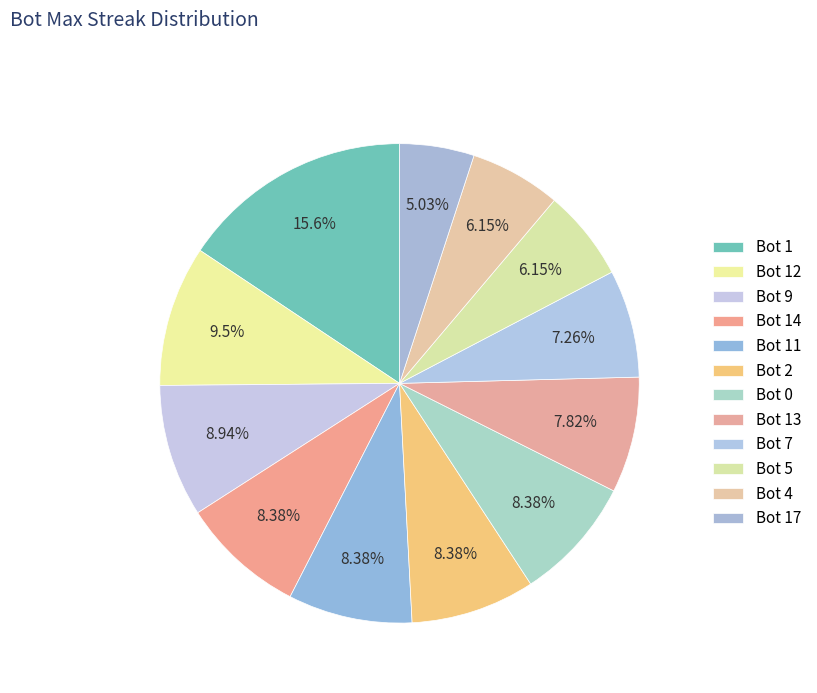

Count the number of slices in the pie.

12